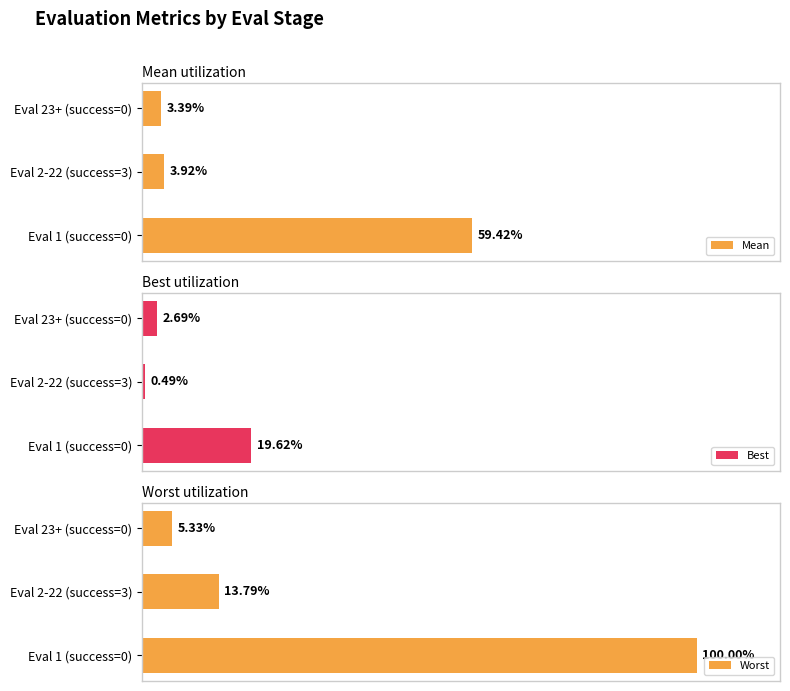

True or false: Worst has a value of 1.2 at Eval 1 (success=0).

False